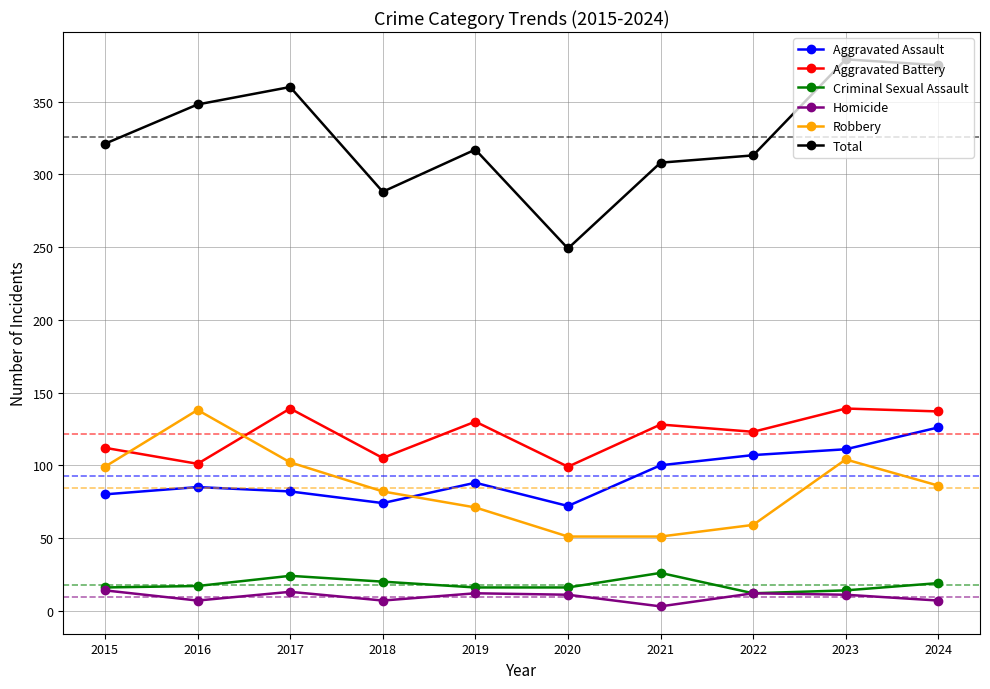

Does the chart have visible grid lines?

Yes